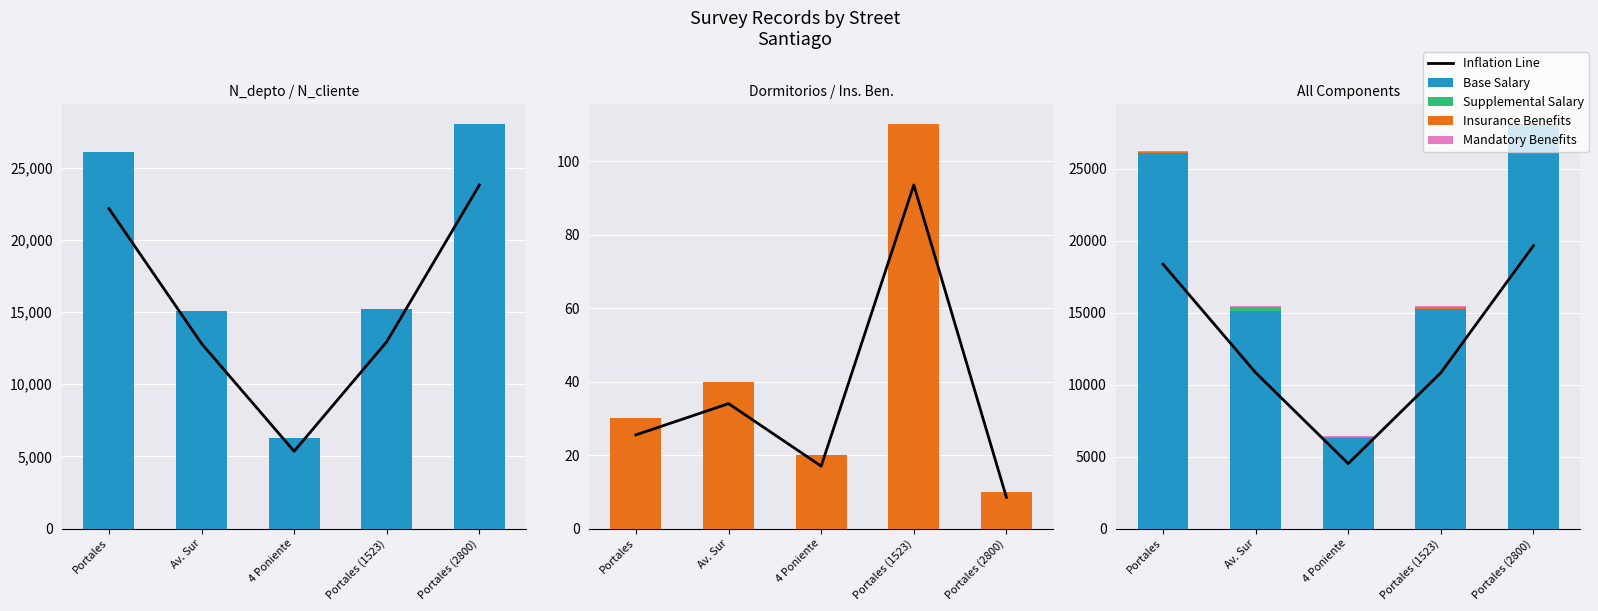

Reading left to right, list all the values displayed in this chart.

Inflation Line: 18363.5	10832.1	4514.9	10823.7	19650.1
Base Salary: 26080.0	15080.0	6300.0	15230.0	28000.0
Insurance Benefits: 30.0	40.0	20.0	110.0	10.0
Supplemental Salary: 26.9	258.6	32.5	25.9	52.2
Mandatory Benefits: 96.8	95.7	97.5	96.5	9.5